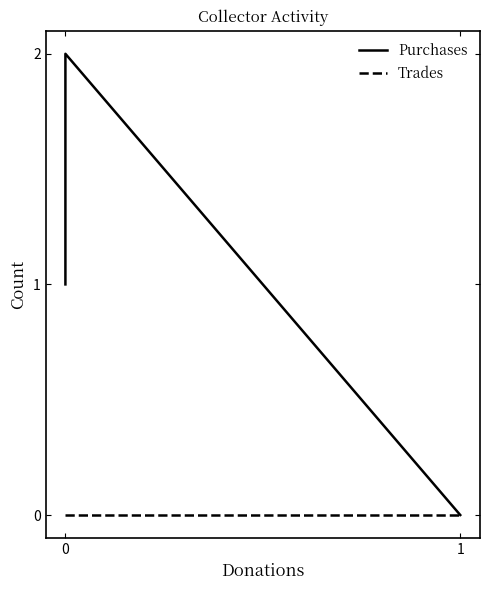

Reading left to right, extract all data points from this chart.

Purchases: 1	1	2	0	0	0
Trades: 0	0	0	0	0	0